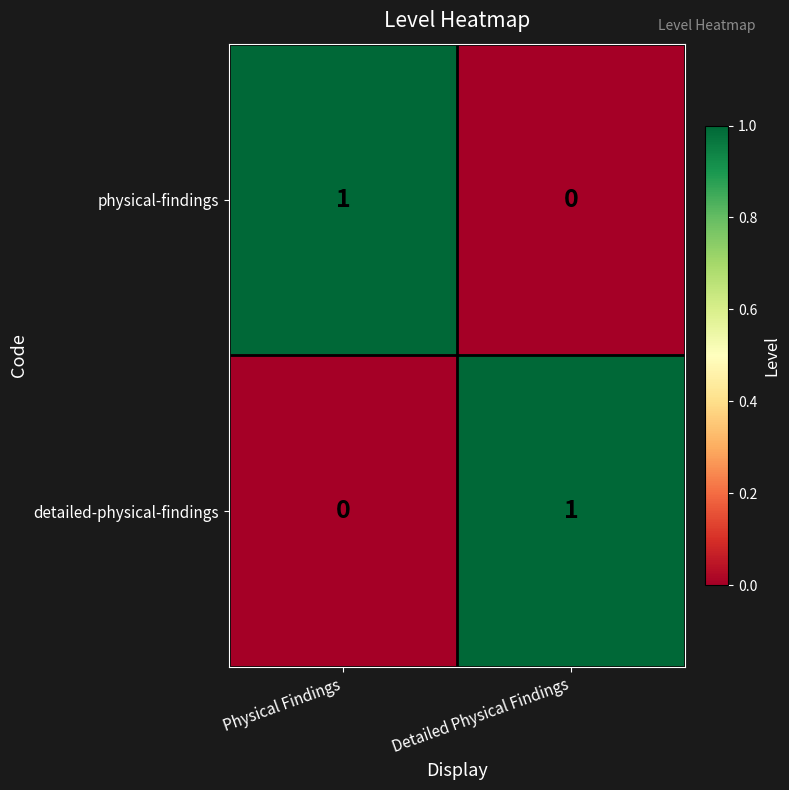

How many series are shown in this chart?

2